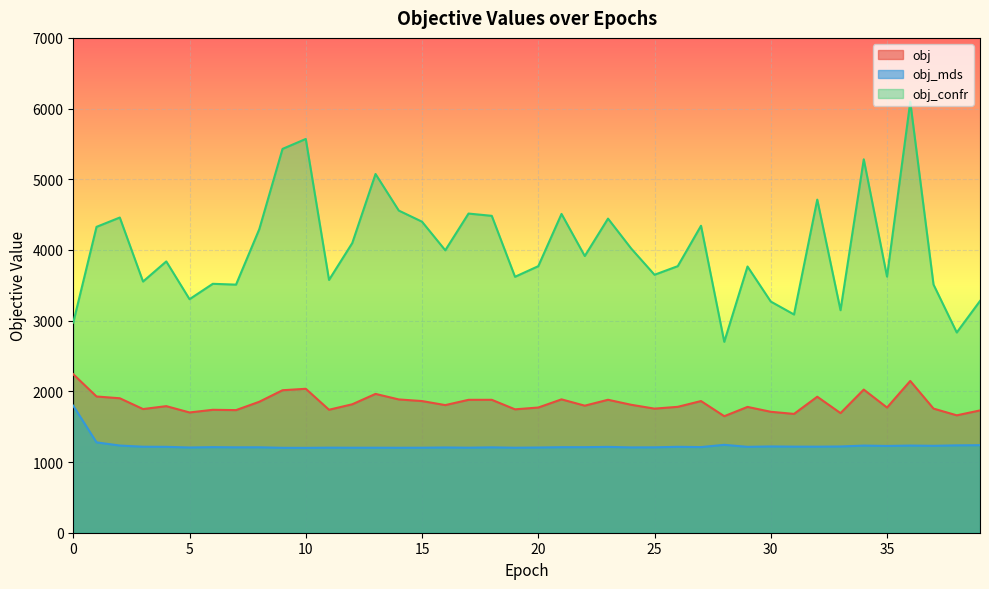

Count the number of categories in the chart.

40